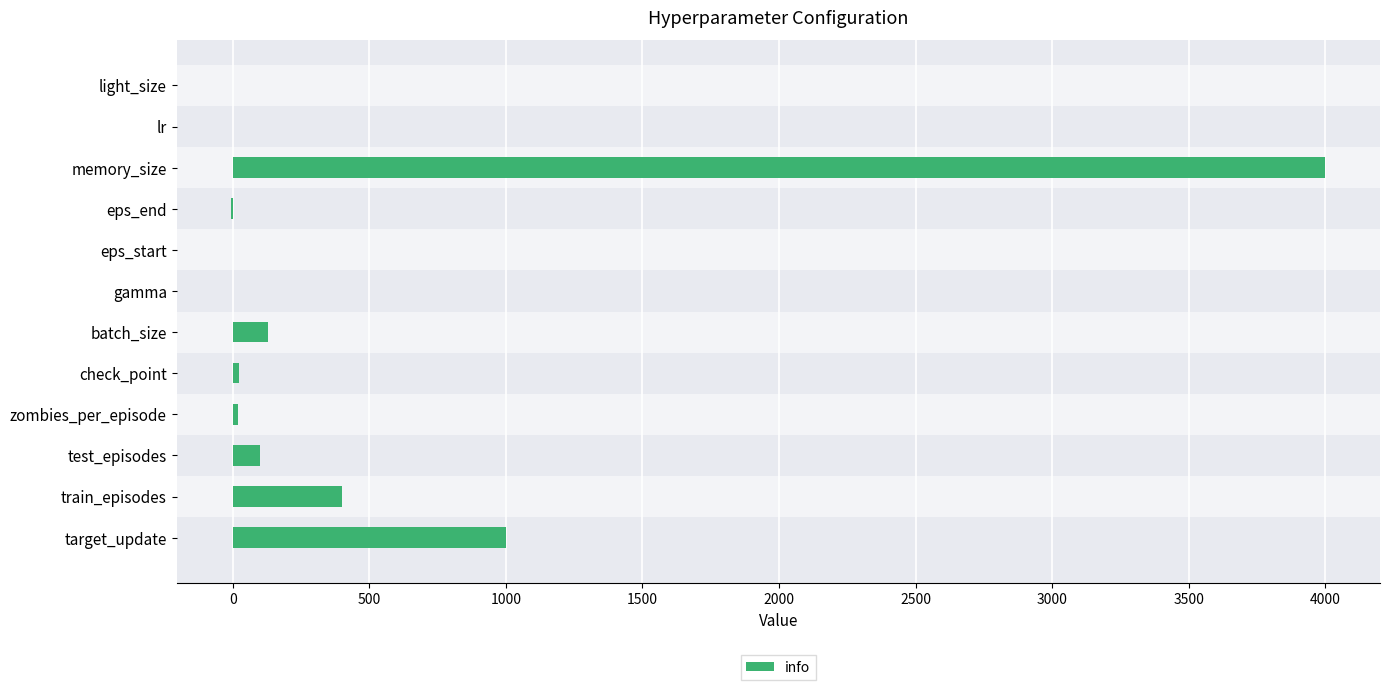

What is the sum of all values?

5673.0